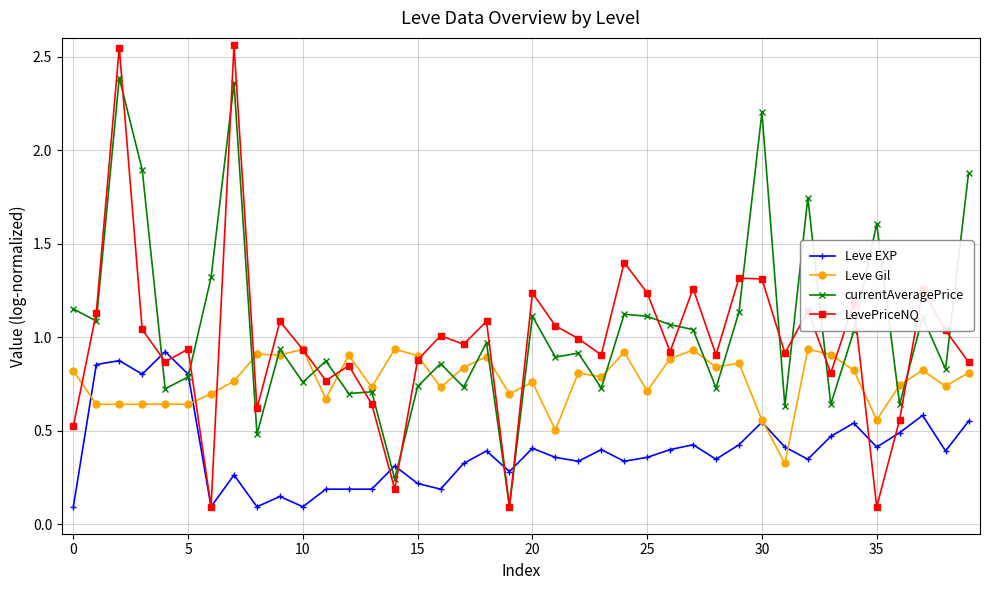

Which series has the largest total across all categories?

currentAveragePrice